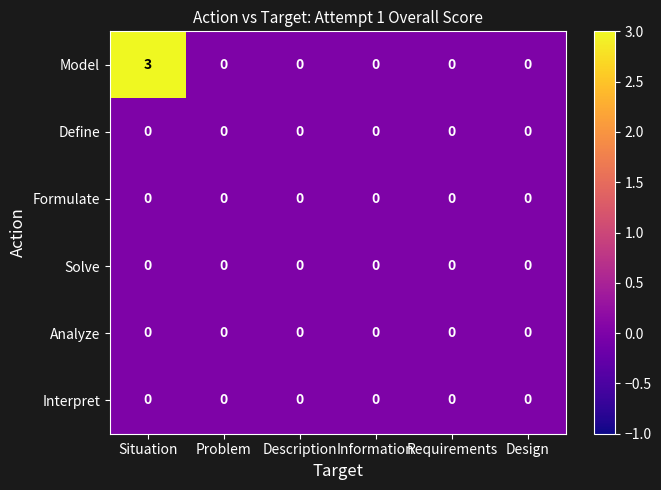

Between Situation and Design, which series saw the biggest shift?

Model